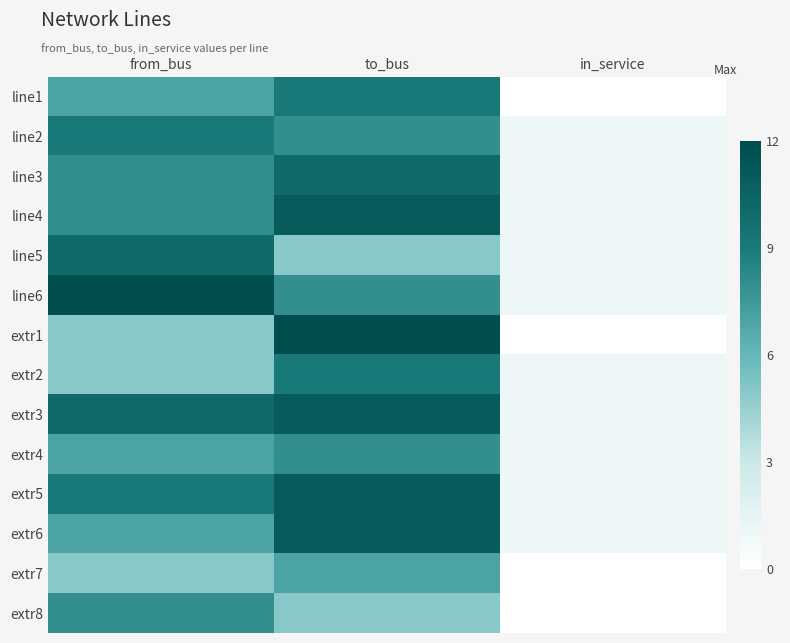

Rank the series by their maximum value, from lowest to highest.

extr7, extr4, extr8, line1, line2, extr2, line3, line5, line4, extr3, extr5, extr6, line6, extr1